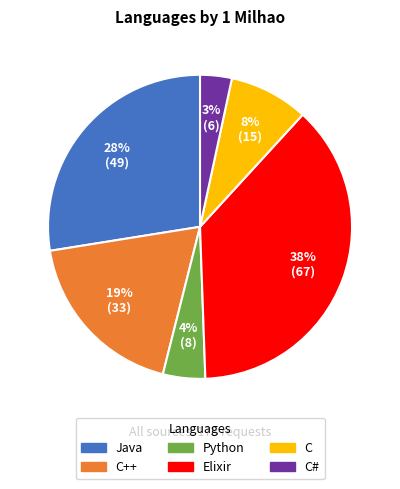

To the nearest percent, what is the average slice percentage?

17%